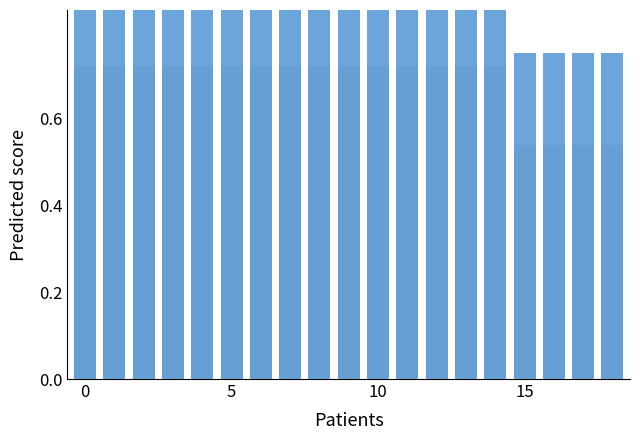

Is the value of Series 2 at 15 greater than the value of Series 1 at 8?

No